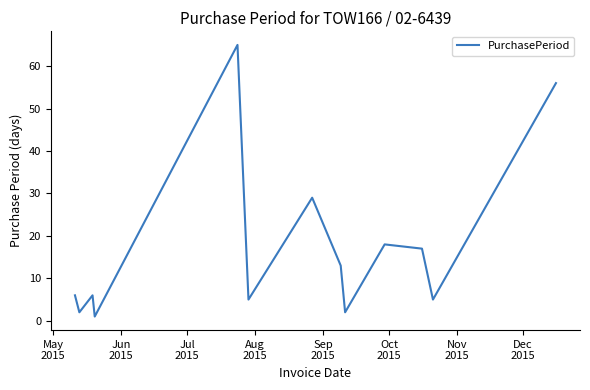

What is the maximum value shown in the chart?

65